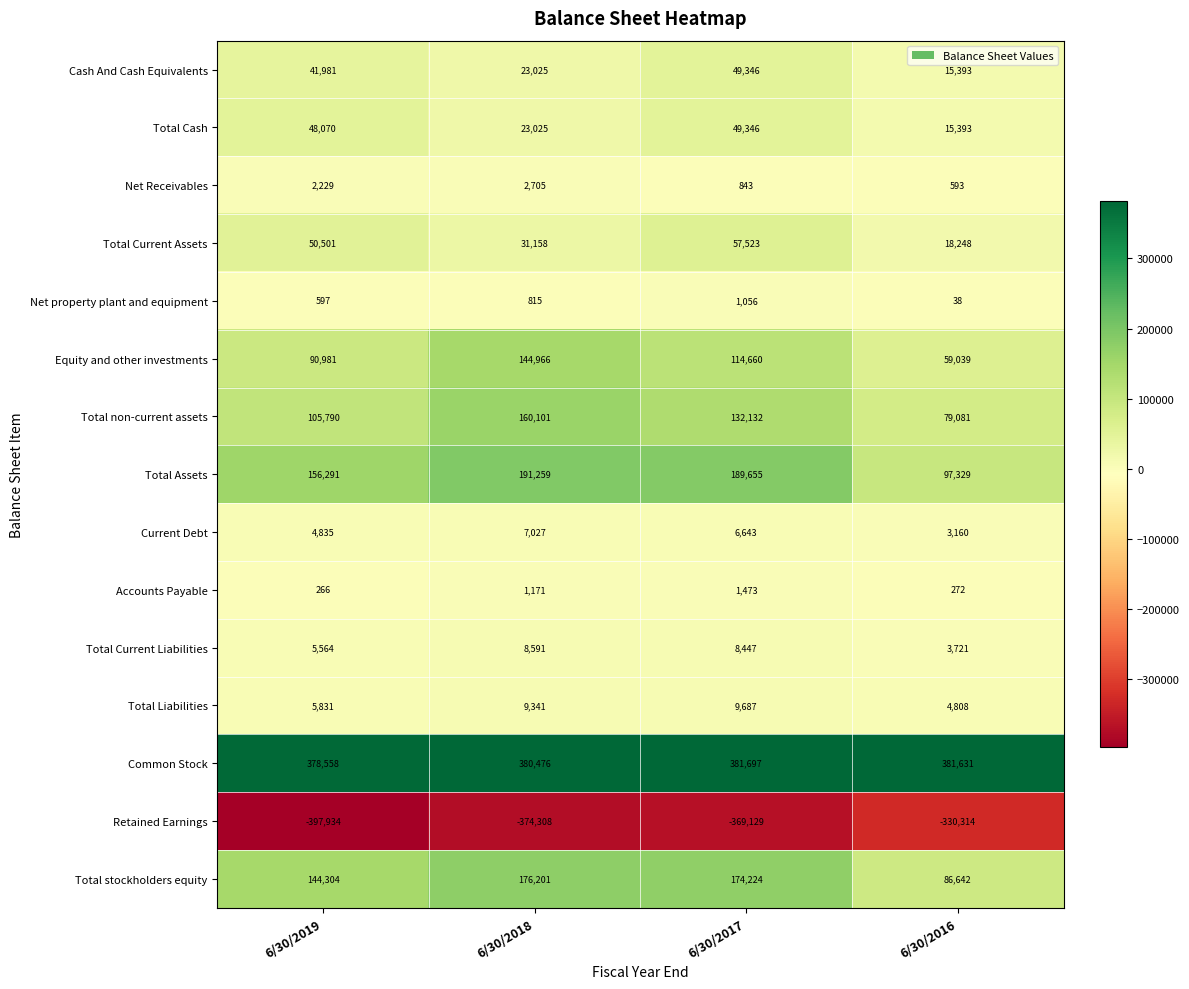

Where does the Total Current Liabilities series first go above 8447?

6/30/2018